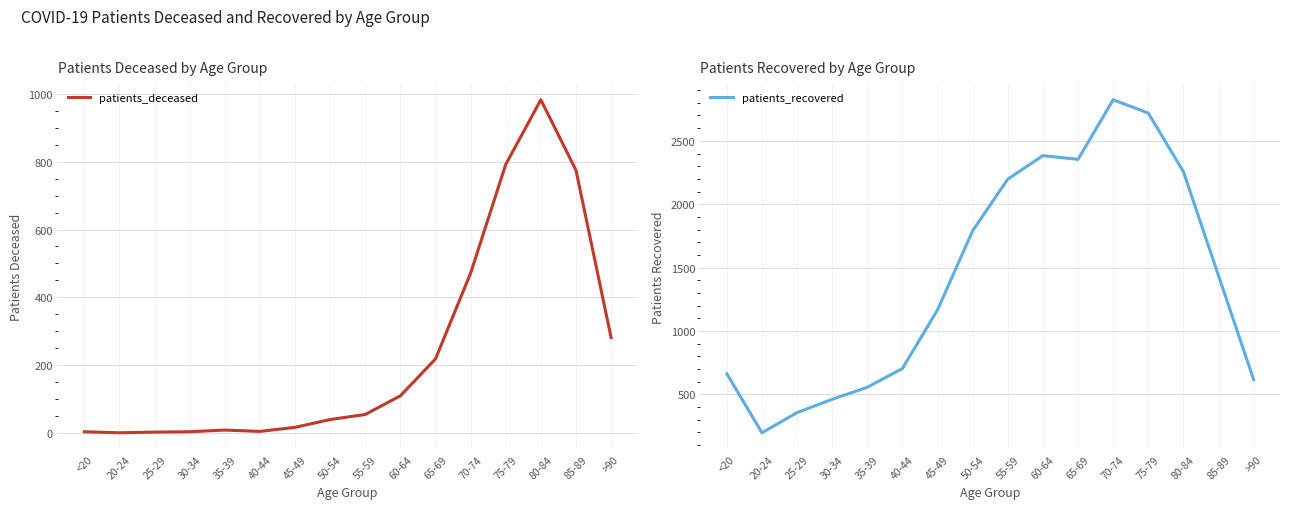

Where does the patients_recovered series first go above 1436?

50-54